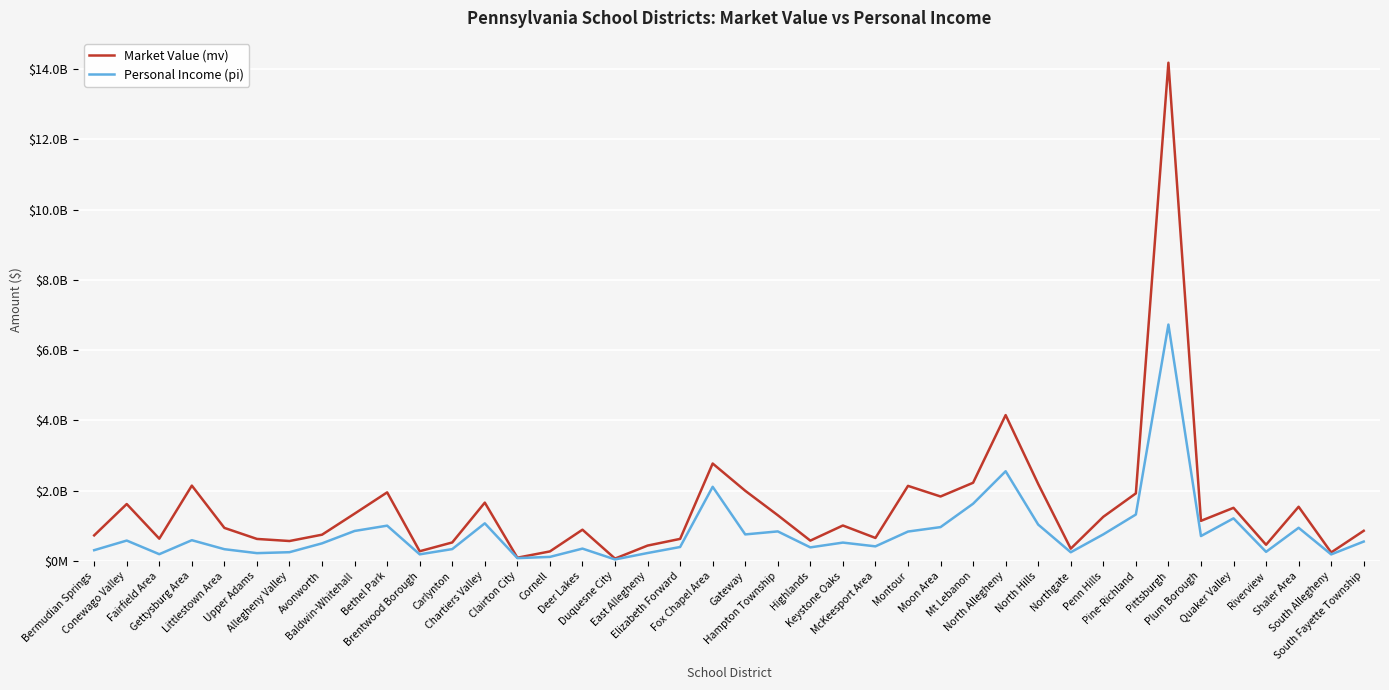

The Market Value (mv) series shows 1143884663 at Plum Borough. True or false?

True